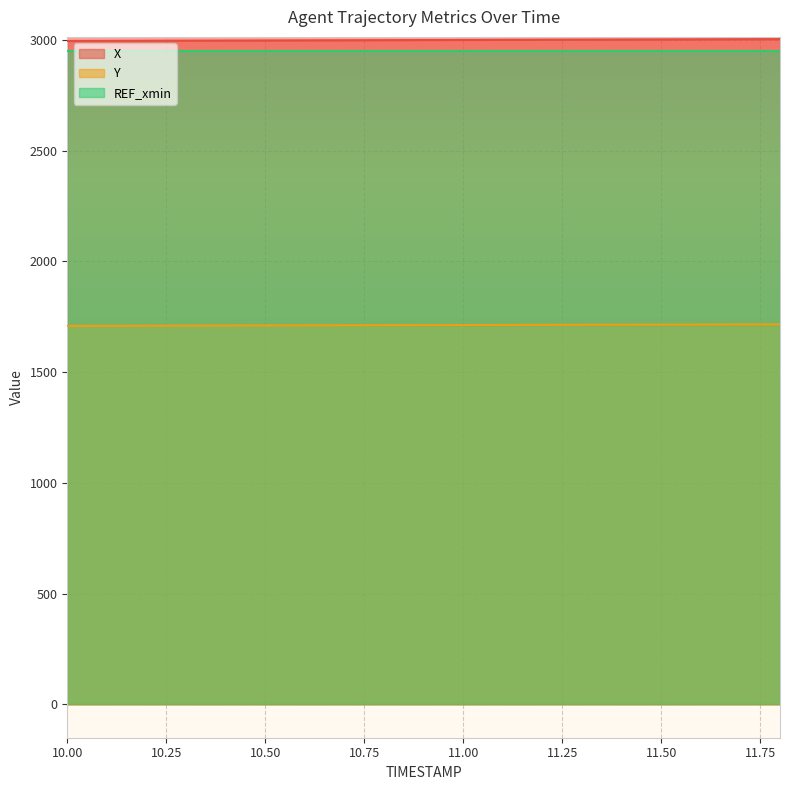

The value of X at 10.6 is 4452.0. True or false?

False